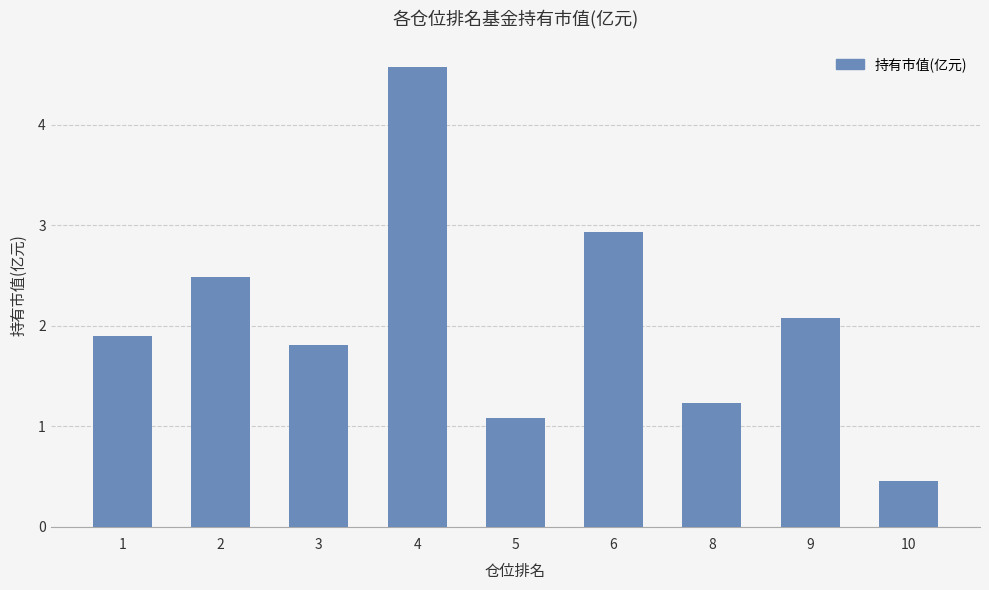

What is the difference between the maximum and second lowest values?

3.5